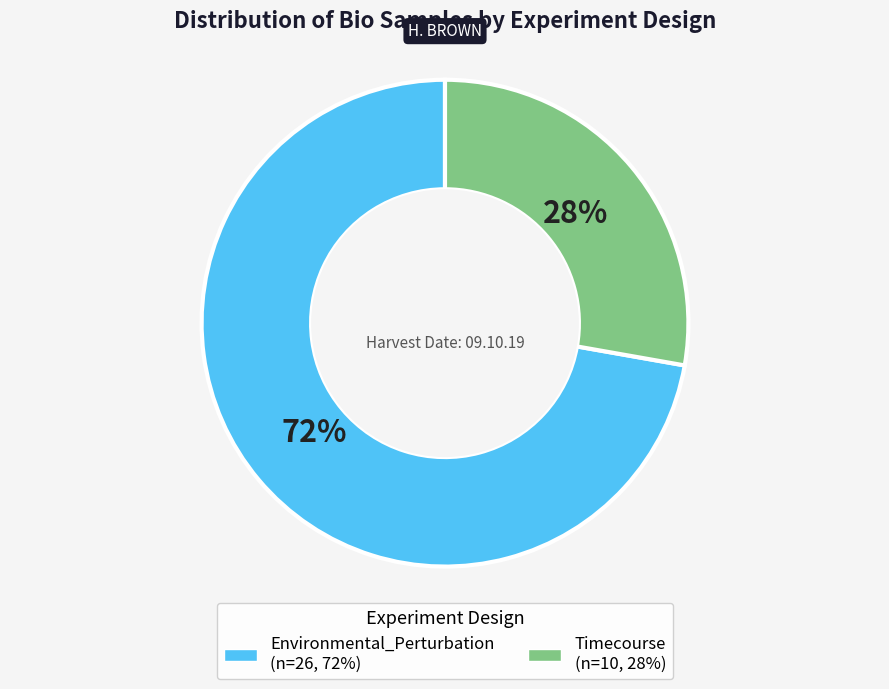

Approximately how many times larger is the value at Environmental_Perturbation compared to Timecourse?

2.6